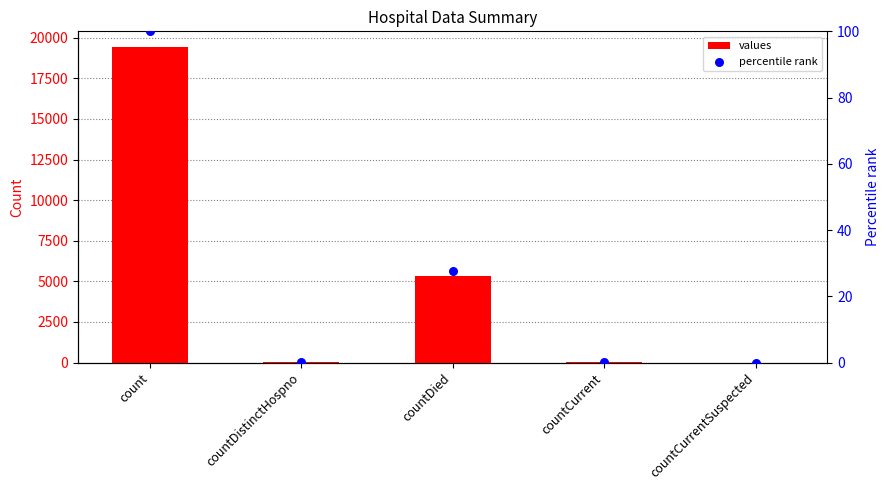

Which series has the largest total across all categories?

values